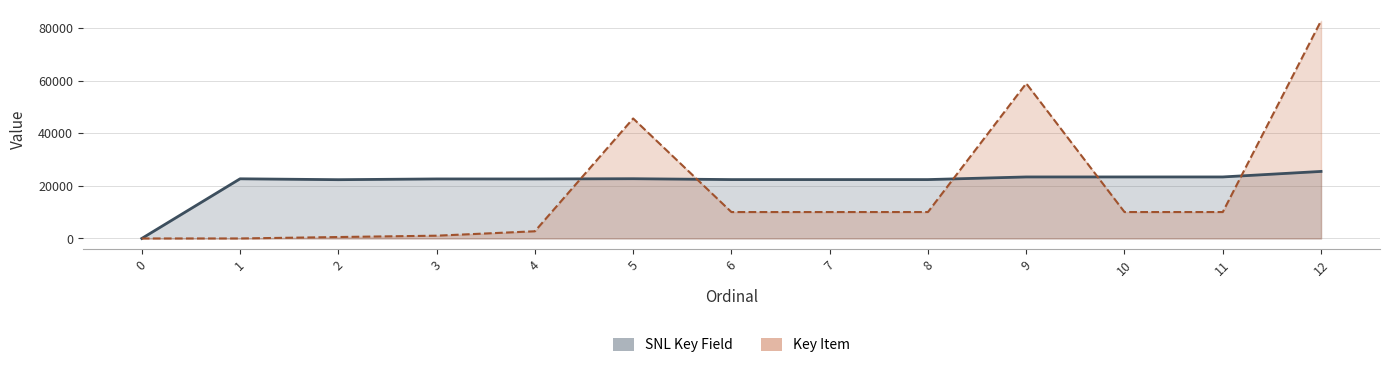

Which series has the largest range (max minus min)?

Key Item